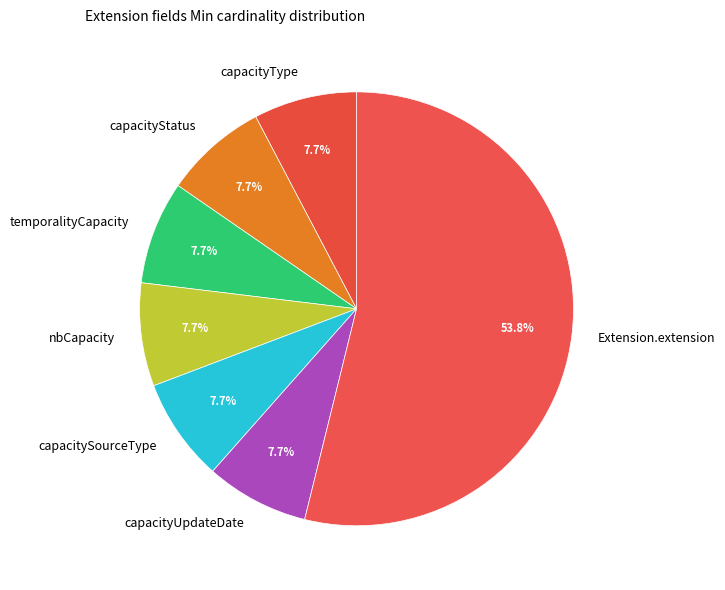

What portion of the pie excludes capacityUpdateDate?

92.3%